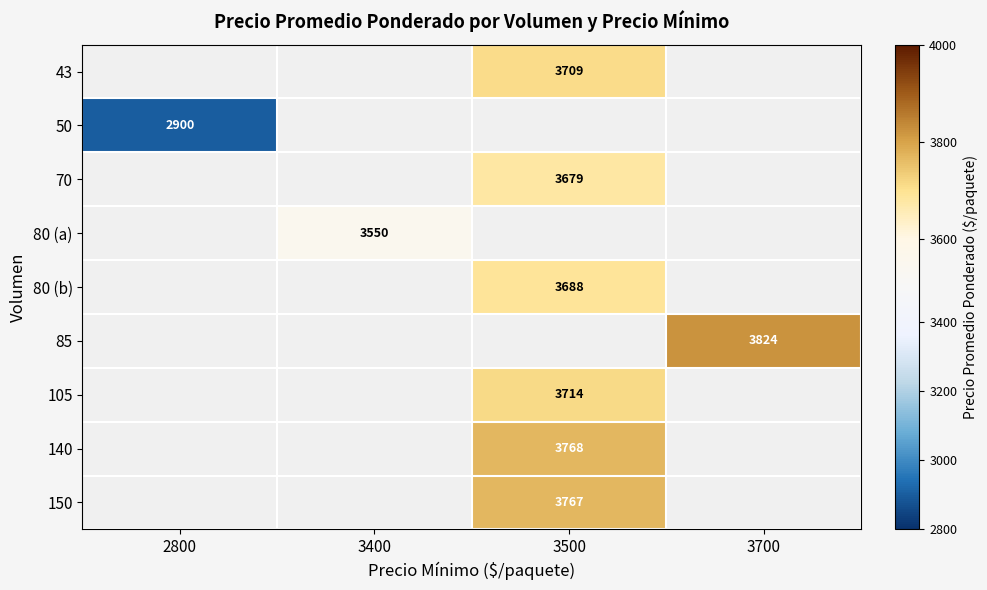

True or false: 85 has a value of 3824 at 3700.

True